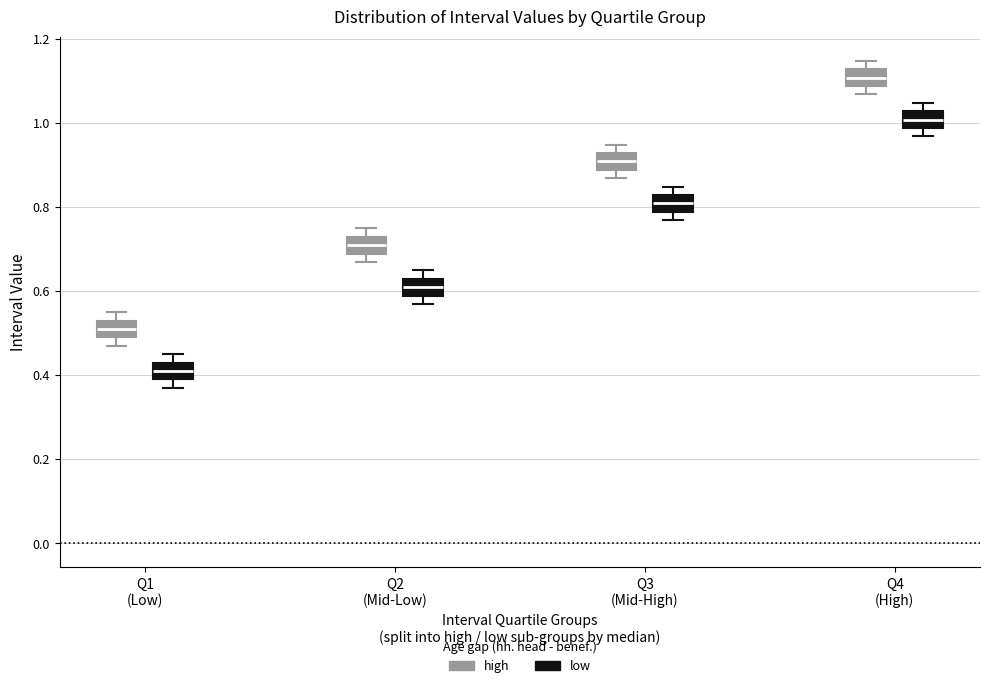

Which box has the highest median line?

Q4 (High) (high)